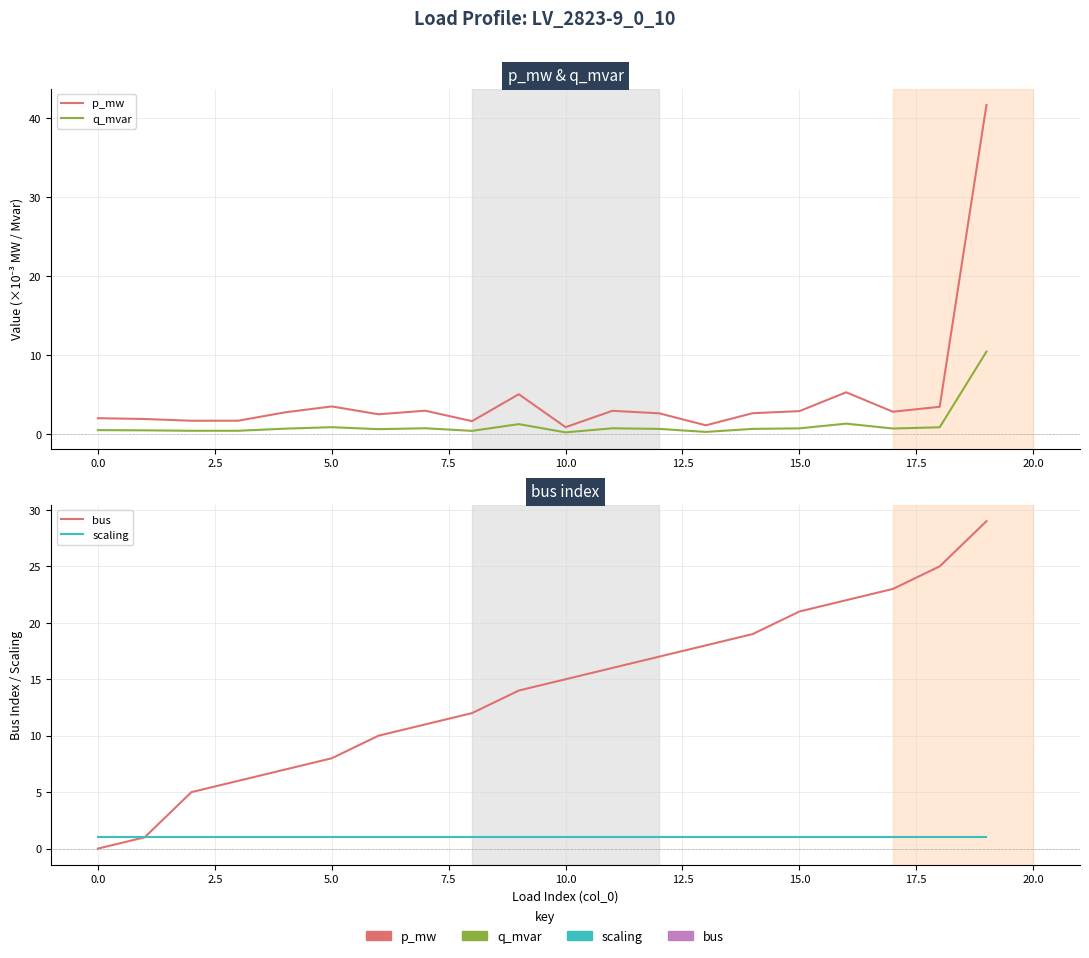

What are all the series names shown in the legend?

p_mw, q_mvar, bus, scaling